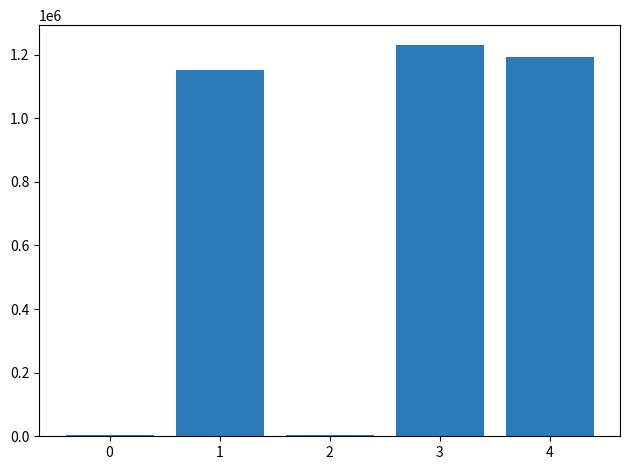

What is the sum of all values?

3581013